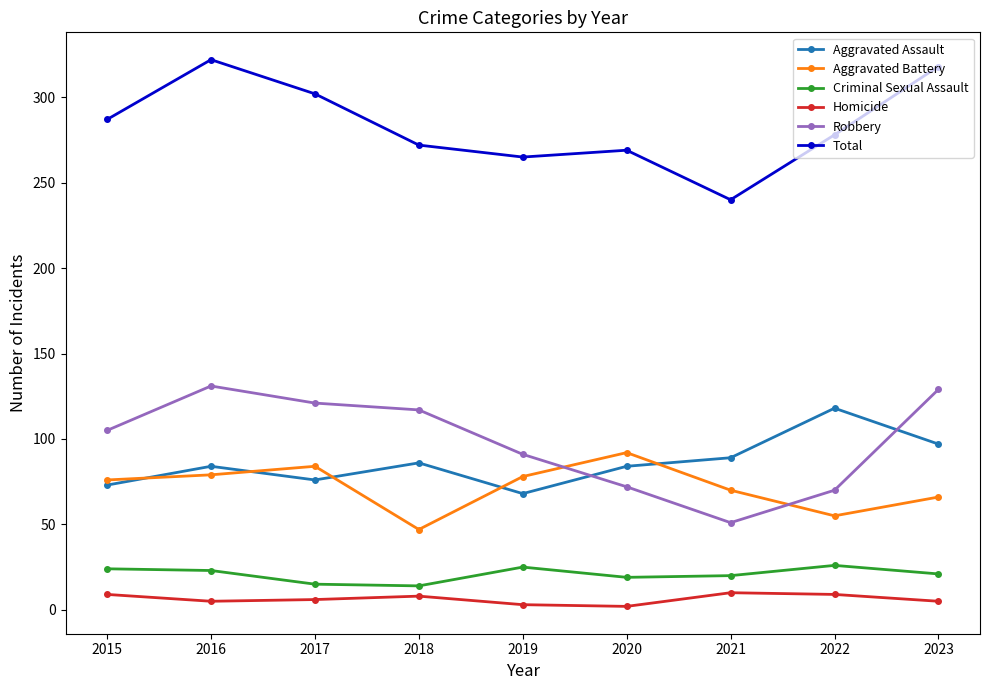

The Robbery series shows 187 at 2016. True or false?

False